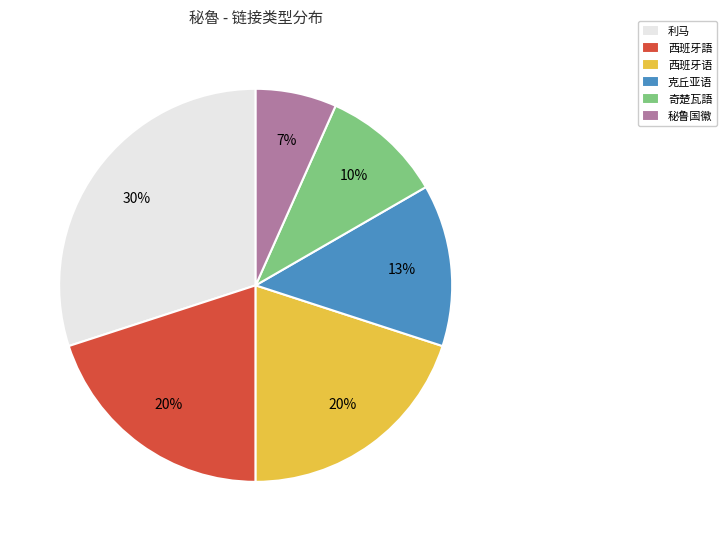

What percentage is the 秘鲁国徽 slice, to the nearest percent?

7%